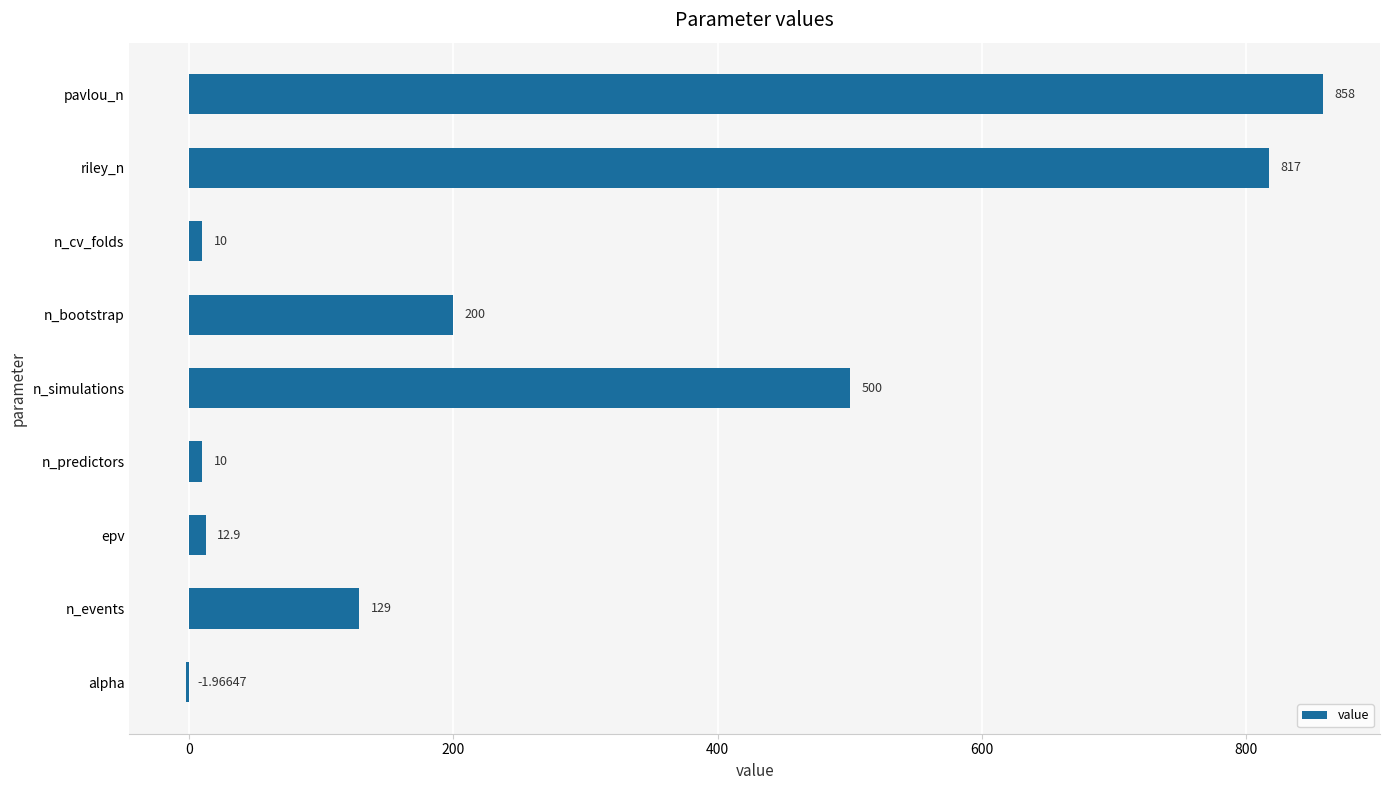

Approximately how many times larger is the value at n_predictors compared to n_cv_folds?

1.0